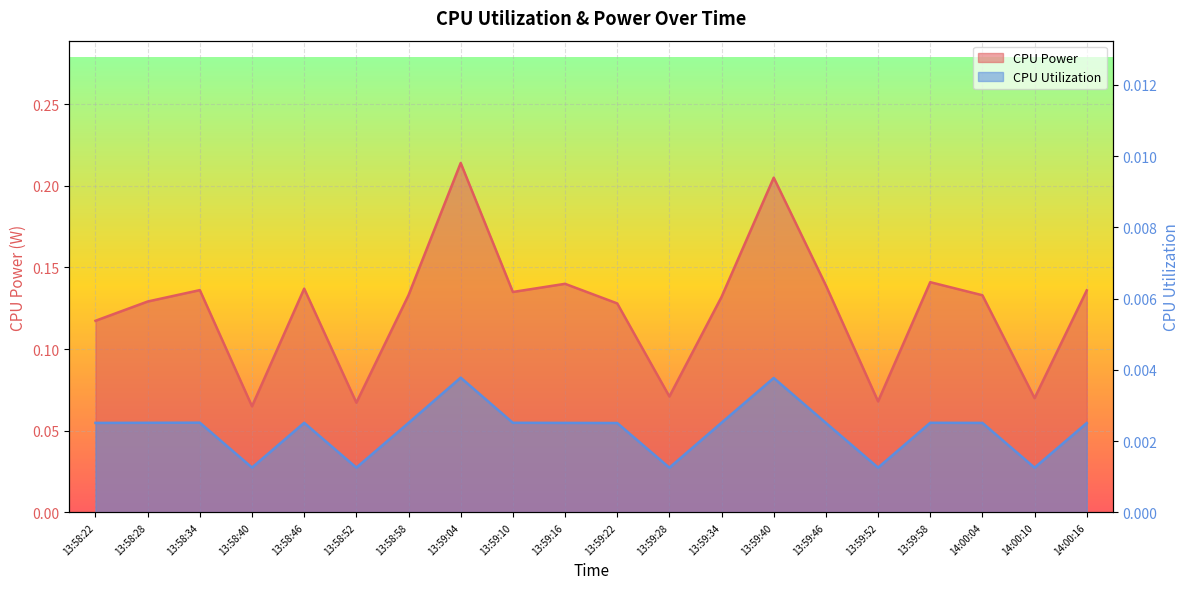

Reading right to left, transcribe all the data shown in this chart.

CPU Power: 0.1	0.1	0.1	0.1	0.1	0.1	0.2	0.1	0.1	0.1	0.1	0.1	0.2	0.1	0.1	0.1	0.1	0.1	0.1	0.1
CPU Utilization: 0.0	0.0	0.0	0.0	0.0	0.0	0.0	0.0	0.0	0.0	0.0	0.0	0.0	0.0	0.0	0.0	0.0	0.0	0.0	0.0